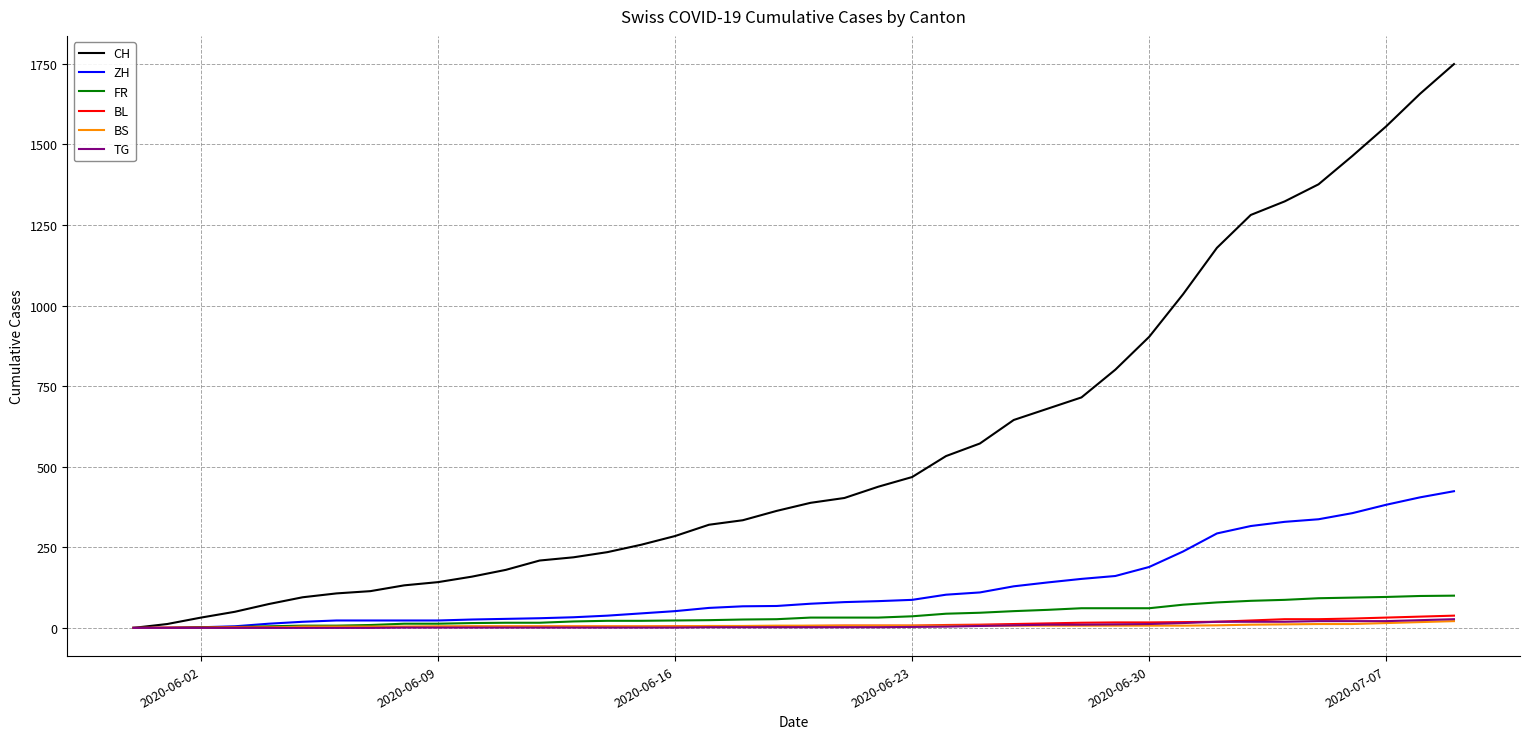

Which series has the widest spread of values?

CH